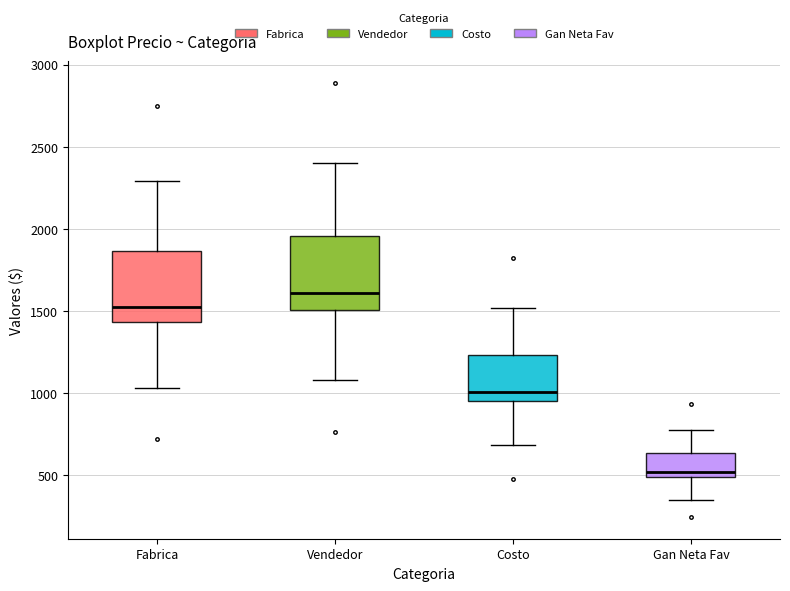

Reading left to right, read every box against the y-axis: the position of its median line, the range the box covers, and the ends of its whiskers. The values are not printed on the chart, so give them approximately, as read against the axis.

Fabrica: median 1550, box 1450 to 1850, whiskers 1050 to 2300
Vendedor: median 1600, box 1500 to 1950, whiskers 1100 to 2400
Costo: median 1000, box 950 to 1250, whiskers 700 to 1500
Gan Neta Fav: median 500 (just above the box's lower edge), box 500 to 650, whiskers 350 to 750